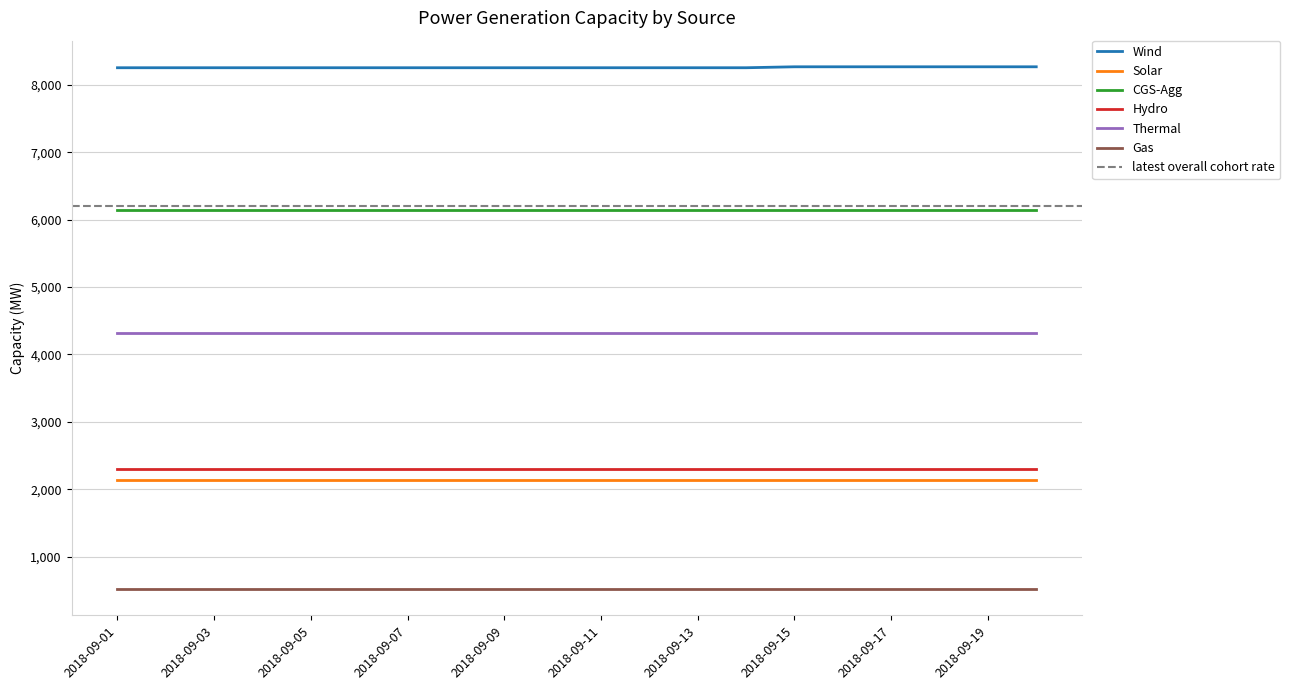

Reading left to right, extract all data points from this chart.

Wind: 2018-09-01=8255.1	2018-09-02=8255.1	2018-09-03=8255.1	2018-09-04=8255.1	2018-09-05=8255.1	2018-09-06=8255.1	2018-09-07=8255.1	2018-09-08=8255.1	2018-09-09=8255.1	2018-09-10=8255.1	2018-09-11=8255.1	2018-09-12=8255.1	2018-09-13=8255.1	2018-09-14=8255.1	2018-09-15=8269.2	2018-09-16=8269.2	2018-09-17=8269.2	2018-09-18=8269.2	2018-09-19=8269.2	2018-09-20=8269.2
Solar: 2018-09-01=2141.3	2018-09-02=2141.3	2018-09-03=2141.3	2018-09-04=2141.3	2018-09-05=2141.3	2018-09-06=2141.3	2018-09-07=2141.3	2018-09-08=2141.3	2018-09-09=2141.3	2018-09-10=2141.3	2018-09-11=2141.3	2018-09-12=2141.3	2018-09-13=2141.3	2018-09-14=2141.3	2018-09-15=2141.3	2018-09-16=2141.3	2018-09-17=2141.3	2018-09-18=2141.3	2018-09-19=2141.3	2018-09-20=2141.3
CGS-Agg: 2018-09-01=6138.0	2018-09-02=6138.0	2018-09-03=6138.0	2018-09-04=6138.0	2018-09-05=6138.0	2018-09-06=6138.0	2018-09-07=6138.0	2018-09-08=6138.0	2018-09-09=6138.0	2018-09-10=6138.0	2018-09-11=6138.0	2018-09-12=6138.0	2018-09-13=6138.0	2018-09-14=6138.0	2018-09-15=6138.0	2018-09-16=6138.0	2018-09-17=6138.0	2018-09-18=6138.0	2018-09-19=6138.0	2018-09-20=6138.0
Hydro: 2018-09-01=2307.9	2018-09-02=2307.9	2018-09-03=2307.9	2018-09-04=2307.9	2018-09-05=2307.9	2018-09-06=2307.9	2018-09-07=2307.9	2018-09-08=2307.9	2018-09-09=2307.9	2018-09-10=2307.9	2018-09-11=2307.9	2018-09-12=2307.9	2018-09-13=2307.9	2018-09-14=2307.9	2018-09-15=2307.9	2018-09-16=2307.9	2018-09-17=2307.9	2018-09-18=2307.9	2018-09-19=2307.9	2018-09-20=2307.9
Thermal: 2018-09-01=4320.0	2018-09-02=4320.0	2018-09-03=4320.0	2018-09-04=4320.0	2018-09-05=4320.0	2018-09-06=4320.0	2018-09-07=4320.0	2018-09-08=4320.0	2018-09-09=4320.0	2018-09-10=4320.0	2018-09-11=4320.0	2018-09-12=4320.0	2018-09-13=4320.0	2018-09-14=4320.0	2018-09-15=4320.0	2018-09-16=4320.0	2018-09-17=4320.0	2018-09-18=4320.0	2018-09-19=4320.0	2018-09-20=4320.0
Gas: 2018-09-01=516.1	2018-09-02=516.1	2018-09-03=516.1	2018-09-04=516.1	2018-09-05=516.1	2018-09-06=516.1	2018-09-07=516.1	2018-09-08=516.1	2018-09-09=516.1	2018-09-10=516.1	2018-09-11=516.1	2018-09-12=516.1	2018-09-13=516.1	2018-09-14=516.1	2018-09-15=516.1	2018-09-16=516.1	2018-09-17=516.1	2018-09-18=516.1	2018-09-19=516.1	2018-09-20=516.1